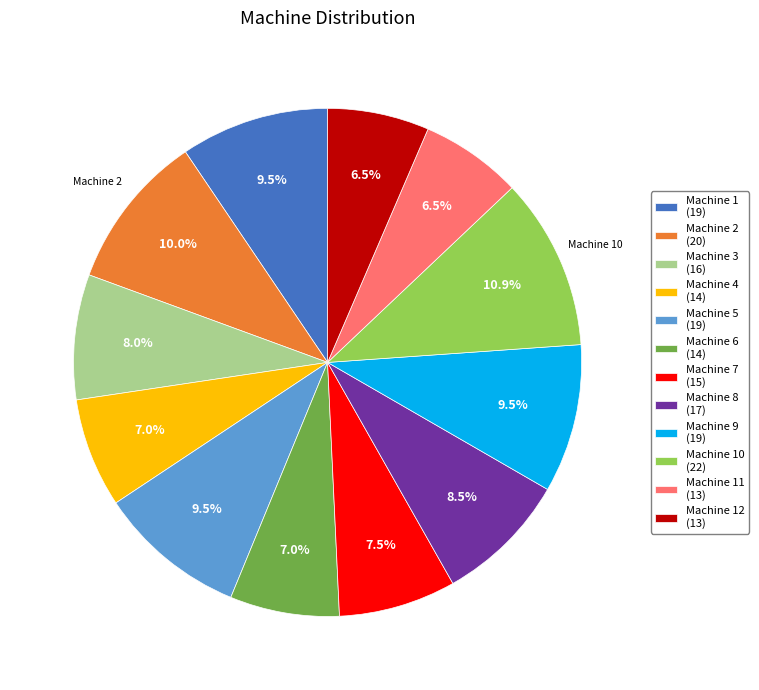

Which category has the biggest portion of the pie?

Machine 10 (22)